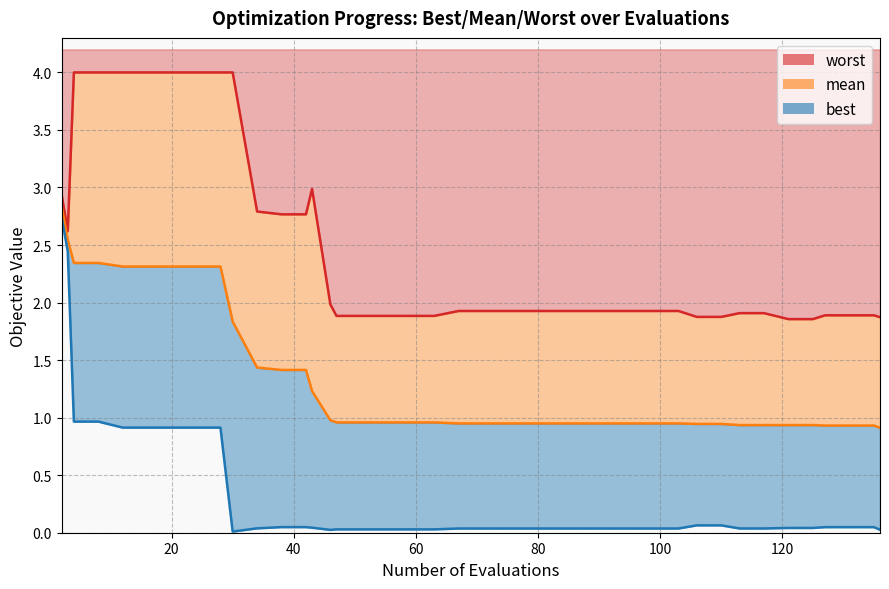

What is the difference between the maximum and minimum values in the worst series?

2.1